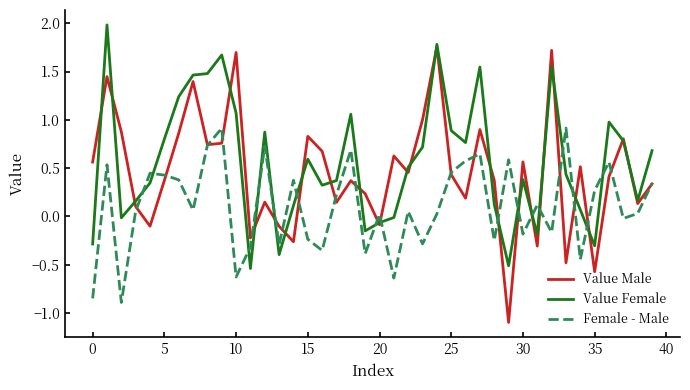

Which series has the largest range (max minus min)?

Value Male